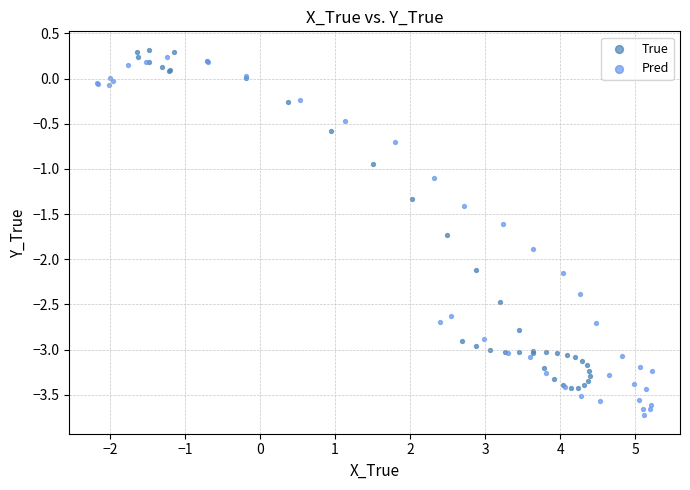

Which series reaches the minimum Y coordinate?

Pred